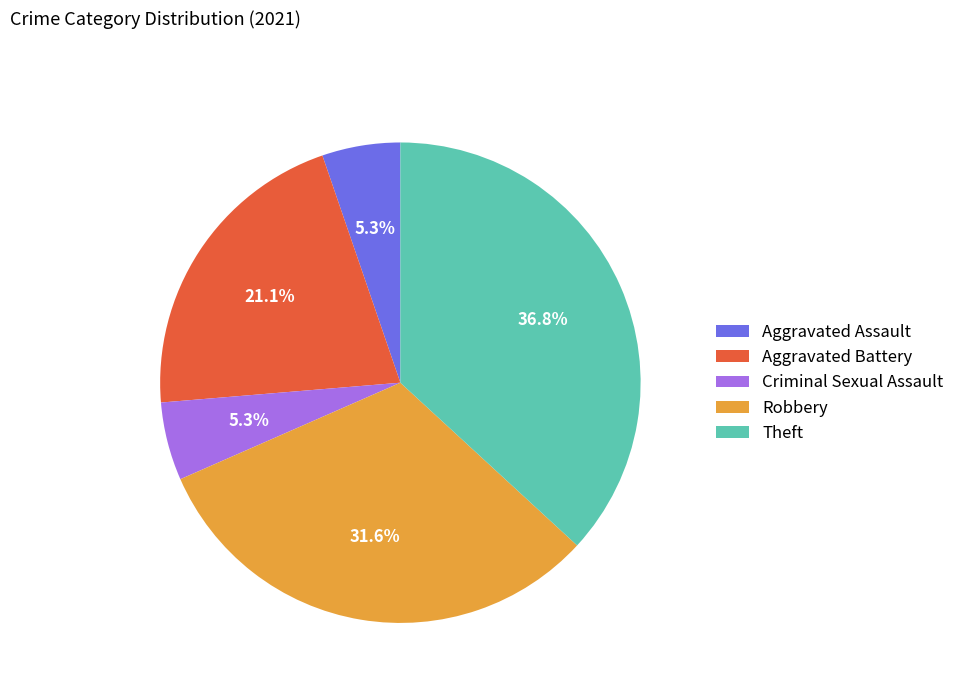

How many slices are in this pie chart?

5